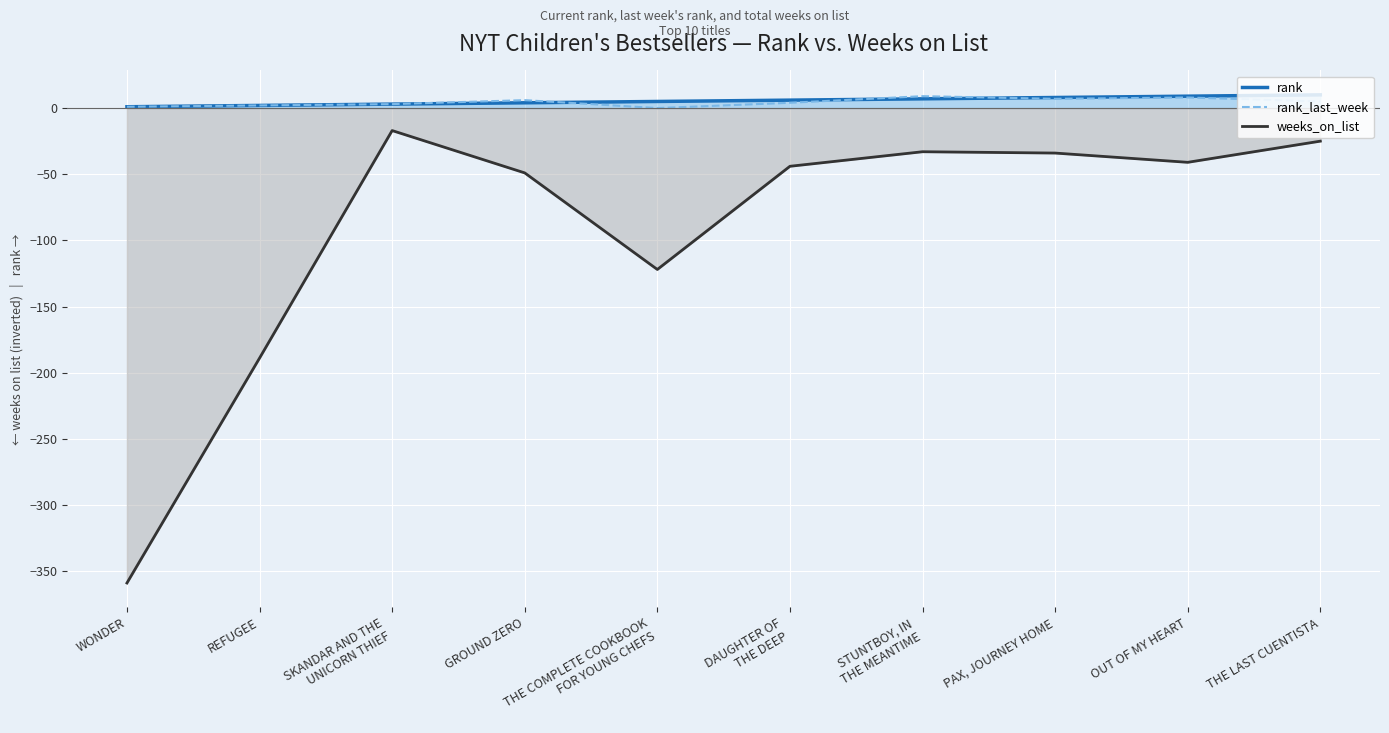

Which has a higher value, REFUGEE or DAUGHTER OF
THE DEEP?

DAUGHTER OF
THE DEEP